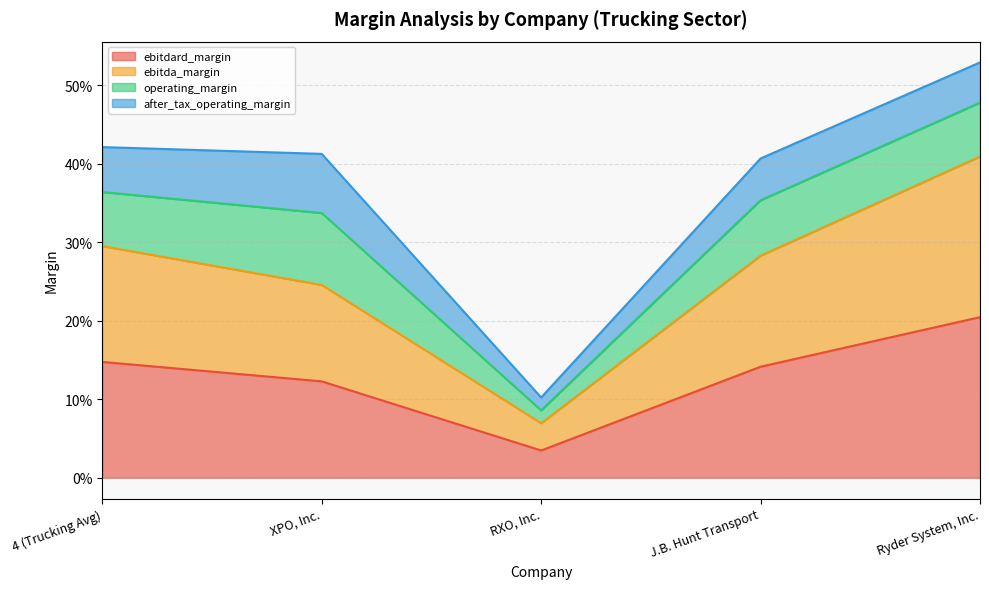

At which label does ebitdard_margin reach its minimum?

RXO, Inc.